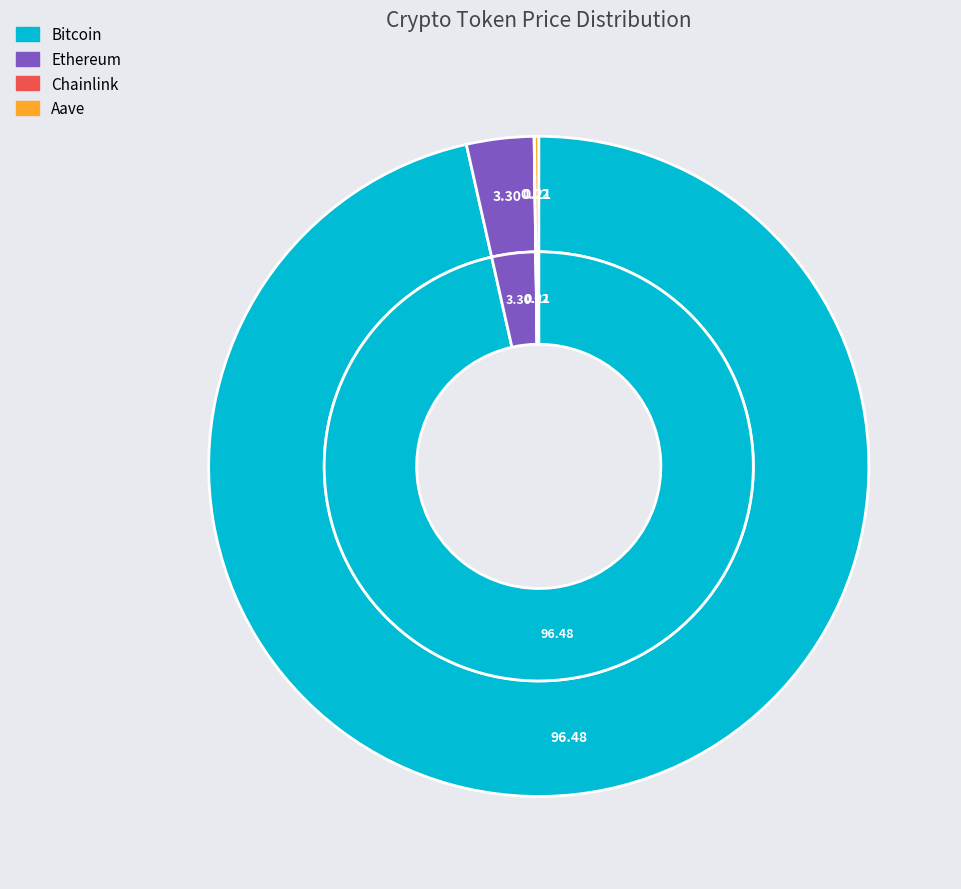

Which slice is the smallest?

Chainlink